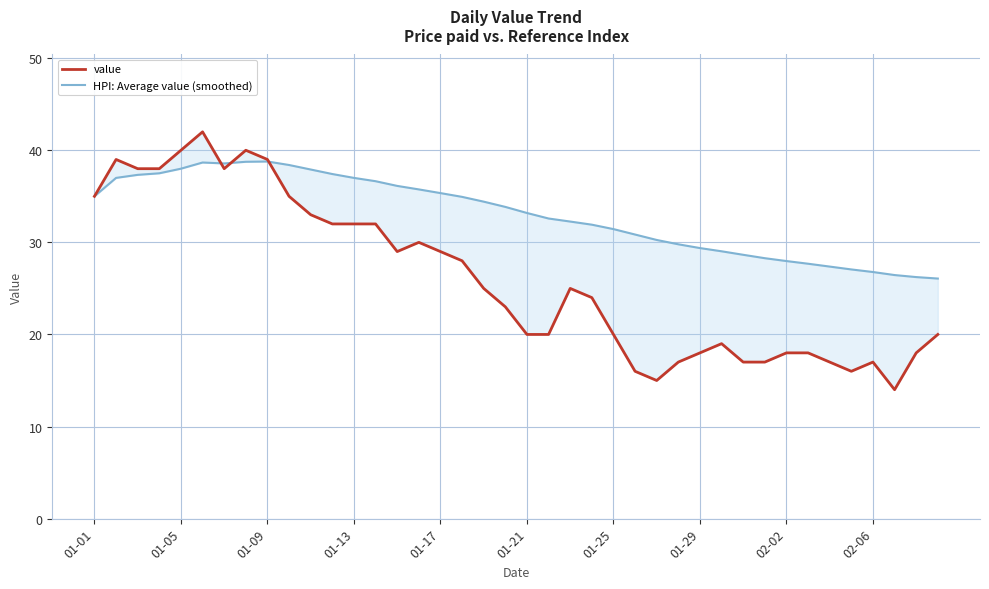

Between 01-01 and 26, which series saw the biggest shift?

value